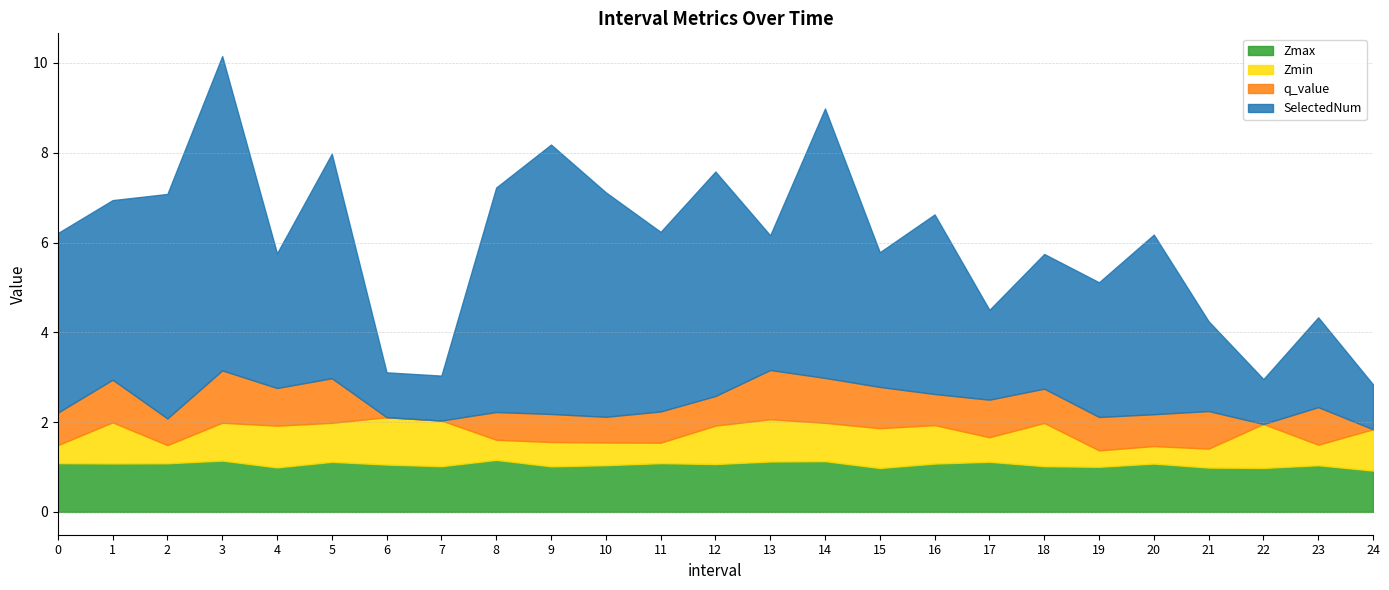

Reading right to left, what are all the values shown in this chart?

Zmax: 24=0.9	23=1.0	22=1.0	21=1.0	20=1.1	19=1.0	18=1.0	17=1.1	16=1.1	15=1.0	14=1.1	13=1.1	12=1.1	11=1.1	10=1.0	9=1.0	8=1.2	7=1.0	6=1.1	5=1.1	4=1.0	3=1.1	2=1.1	1=1.1	0=1.1
Zmin: 24=0.9	23=0.5	22=1.0	21=0.4	20=0.4	19=0.4	18=1.0	17=0.5	16=0.9	15=0.9	14=0.9	13=0.9	12=0.9	11=0.5	10=0.5	9=0.5	8=0.4	7=1.0	6=1.1	5=0.9	4=0.9	3=0.8	2=0.4	1=0.9	0=0.4
q_value: 24=0.0	23=0.8	22=0.0	21=0.8	20=0.7	19=0.7	18=0.8	17=0.8	16=0.7	15=0.9	14=1.0	13=1.1	12=0.7	11=0.7	10=0.6	9=0.6	8=0.6	7=0.0	6=0.0	5=1.0	4=0.8	3=1.2	2=0.6	1=0.9	0=0.7
SelectedNum: 24=1.0	23=2.0	22=1.0	21=2.0	20=4.0	19=3.0	18=3.0	17=2.0	16=4.0	15=3.0	14=6.0	13=3.0	12=5.0	11=4.0	10=5.0	9=6.0	8=5.0	7=1.0	6=1.0	5=5.0	4=3.0	3=7.0	2=5.0	1=4.0	0=4.0